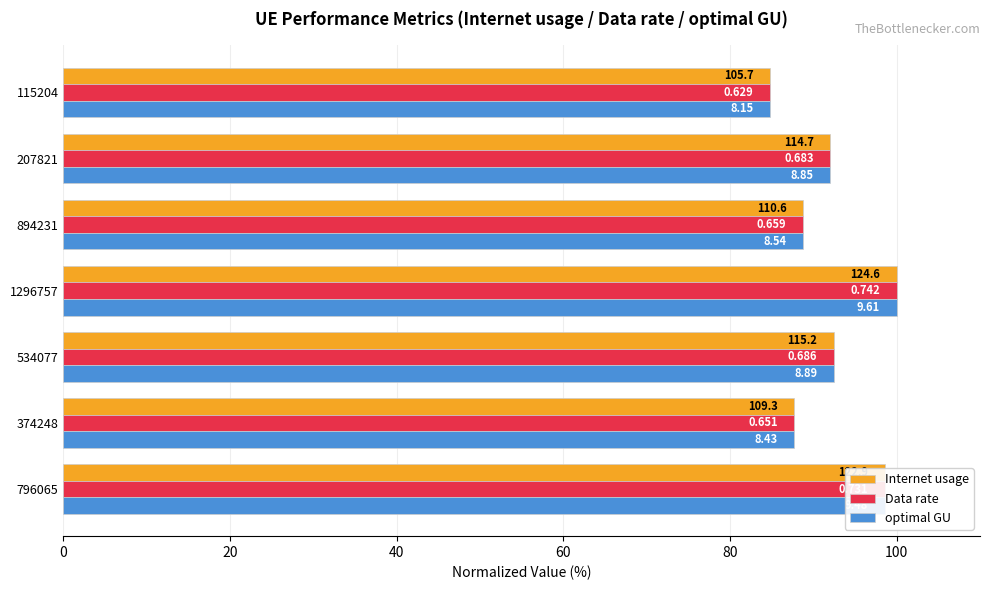

What is the value of the Internet usage bar at the 1st from the left?

98.6